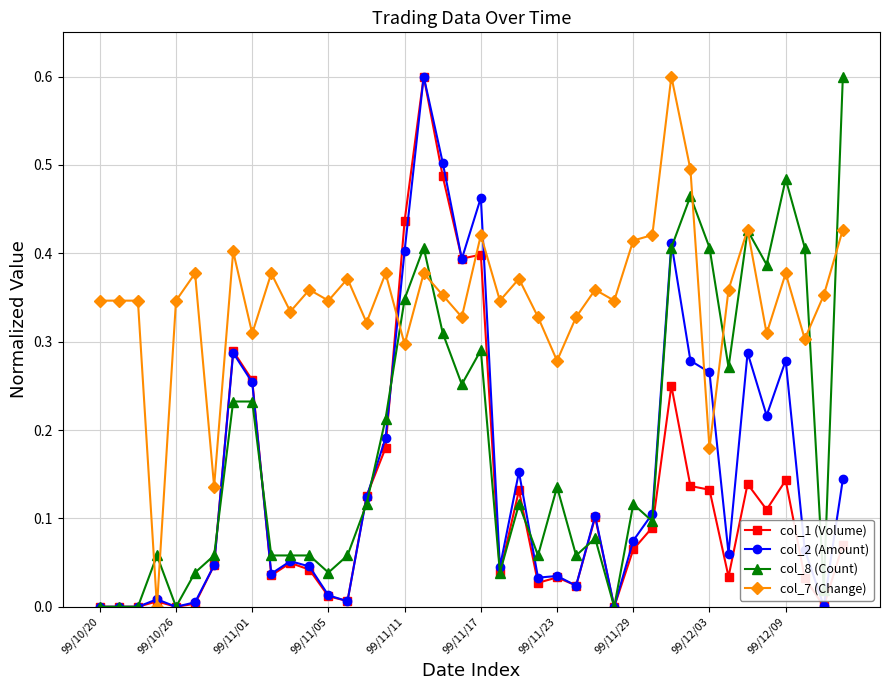

Which series has the largest total across all categories?

col_7 (Change)